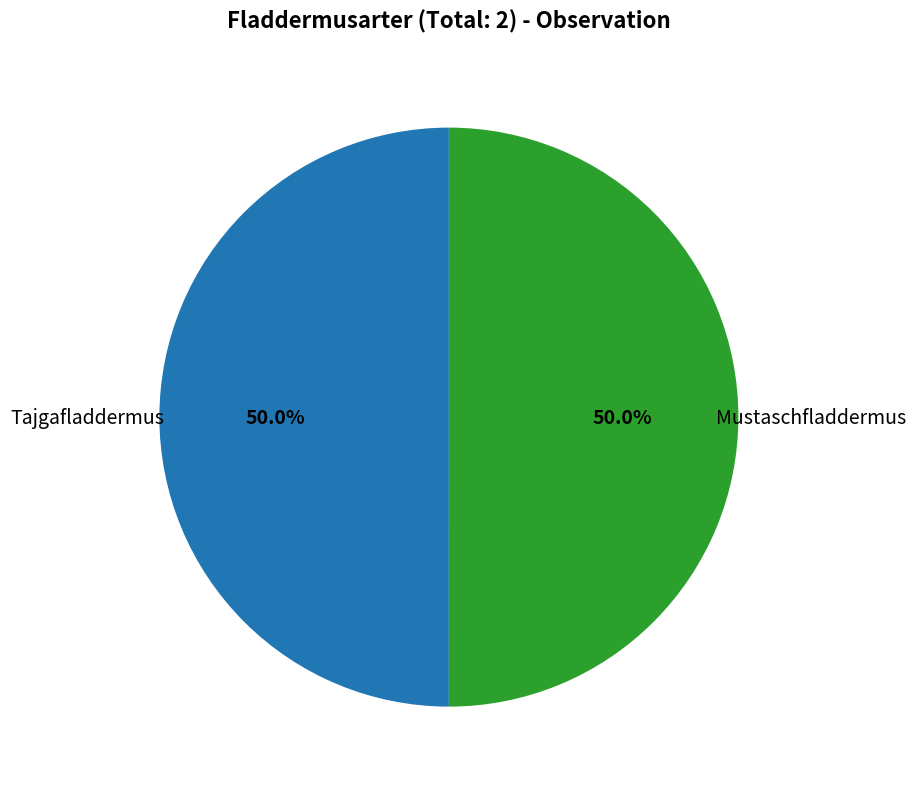

Which category has the biggest portion of the pie?

Mustaschfladdermus